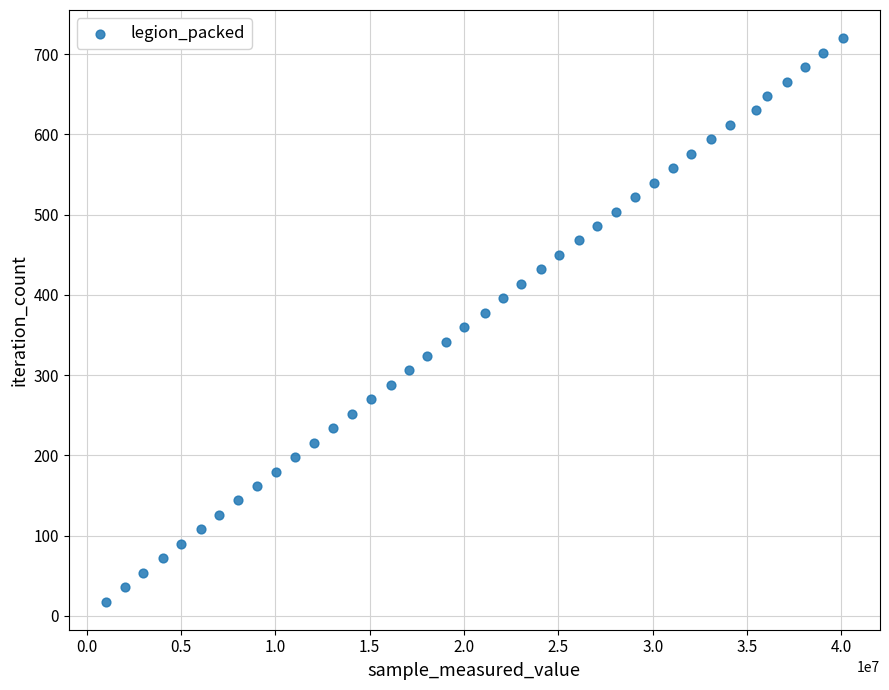

What is the range of Y values (max minus min)?

702